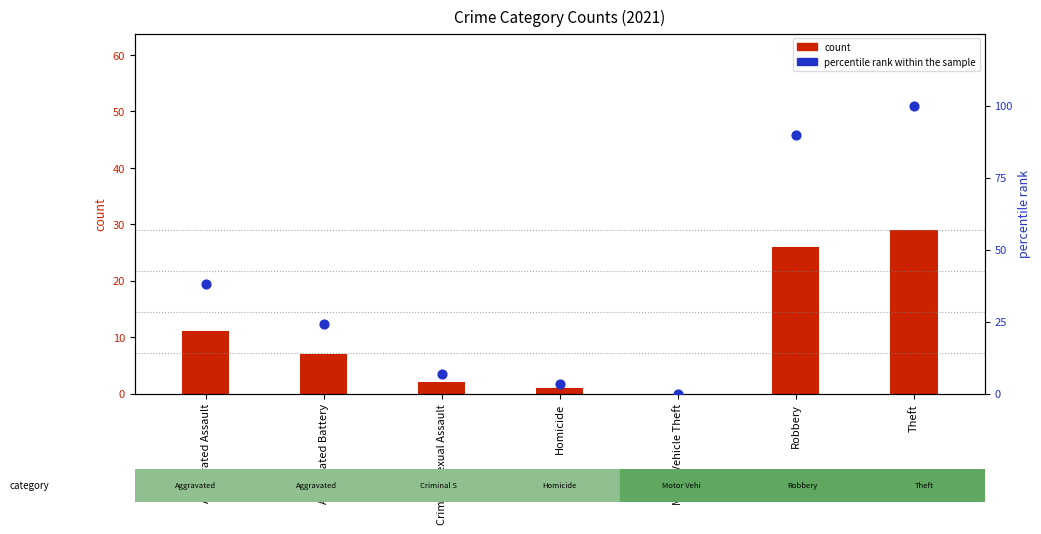

Which series has the largest total across all categories?

percentile rank within the sample